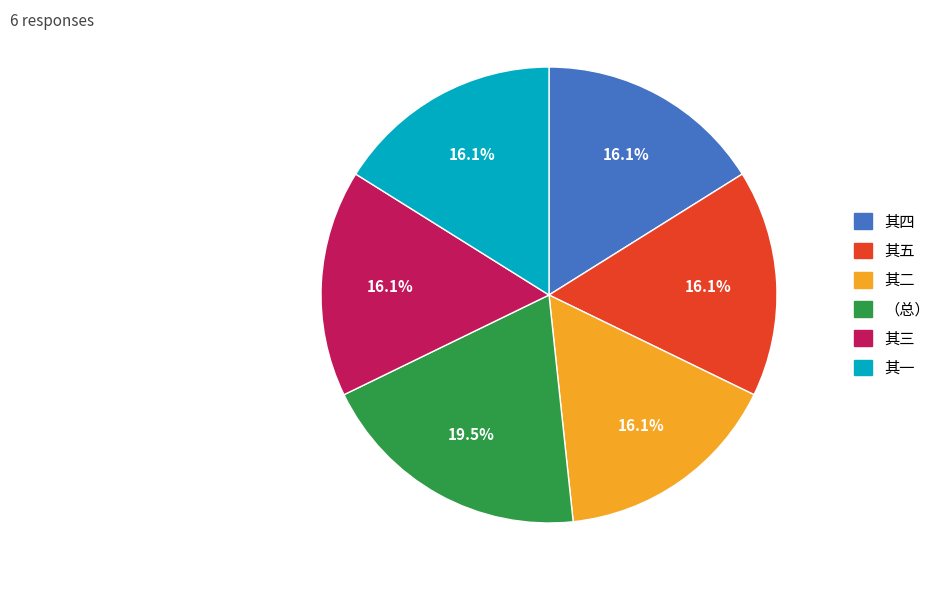

Does any single category account for the majority?

No